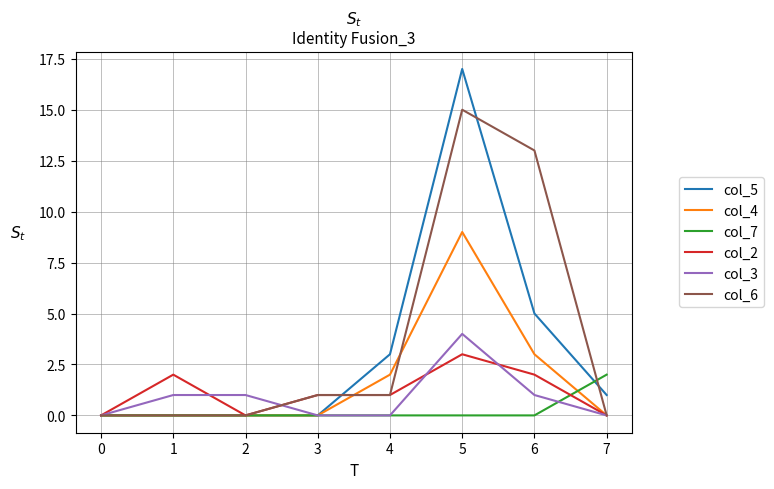

True or false: col_6 has a value of 0 at 2.

True